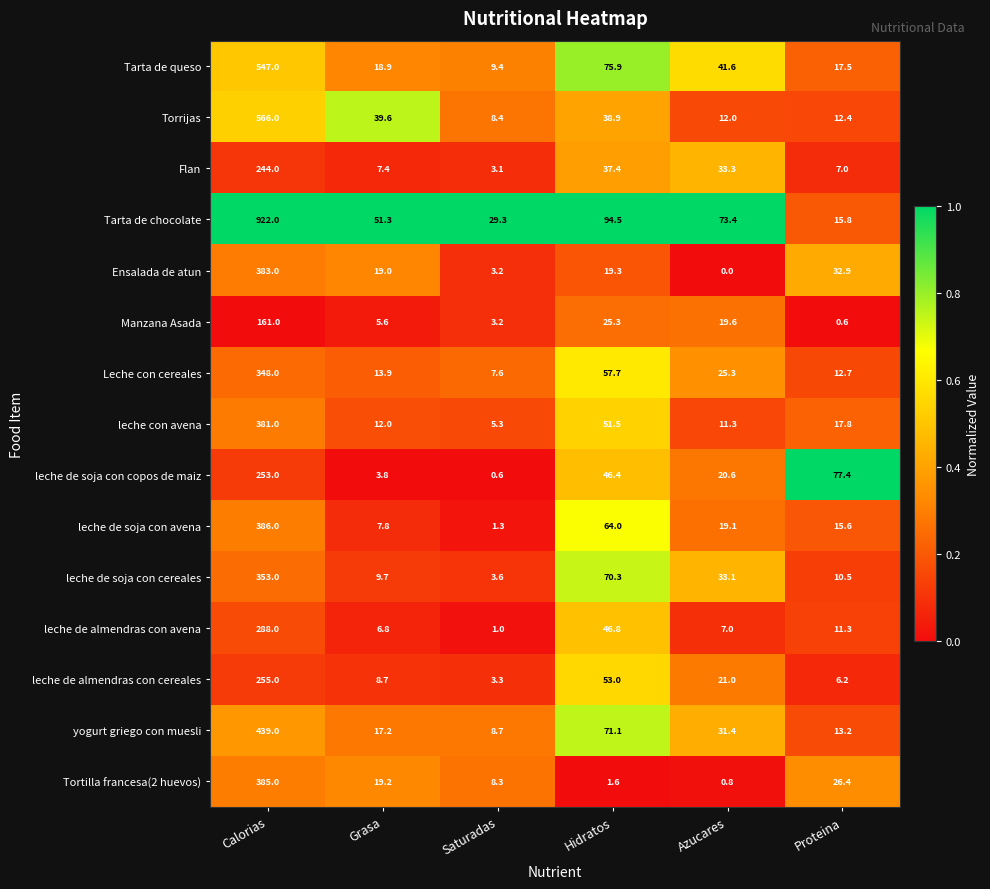

The value of leche de soja con cereales at Calorias is 353.0. True or false?

True